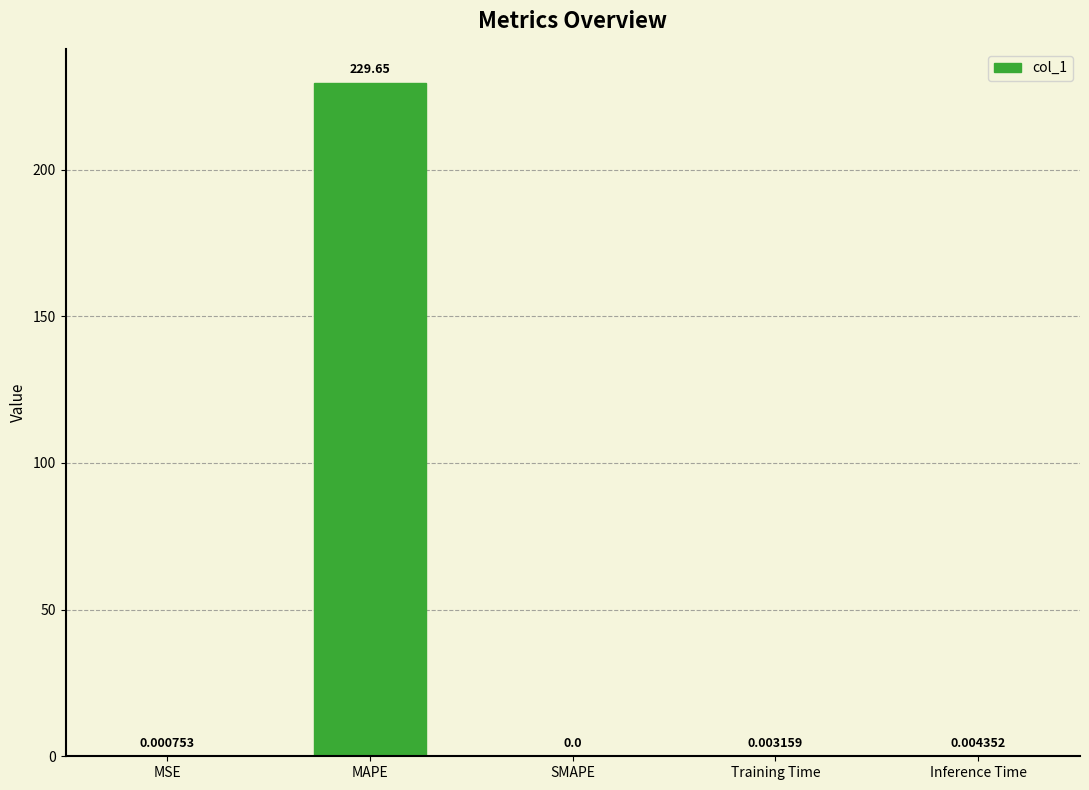

Which label corresponds to the largest value in the chart?

MAPE